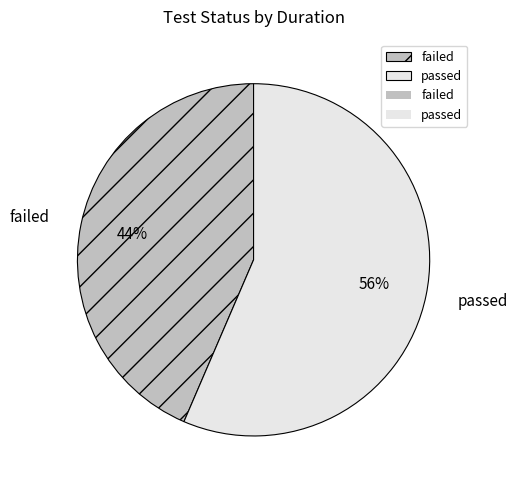

To the nearest percent, what is the average slice percentage?

50%